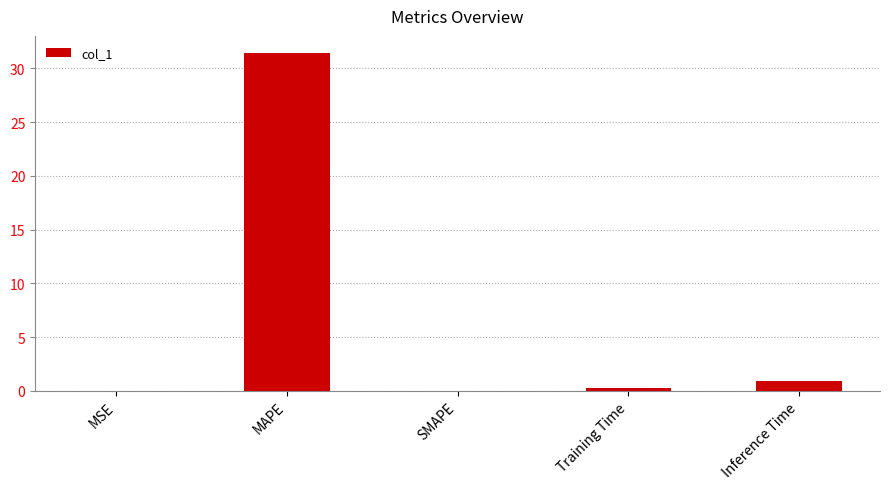

What is the sum of all values?

32.6